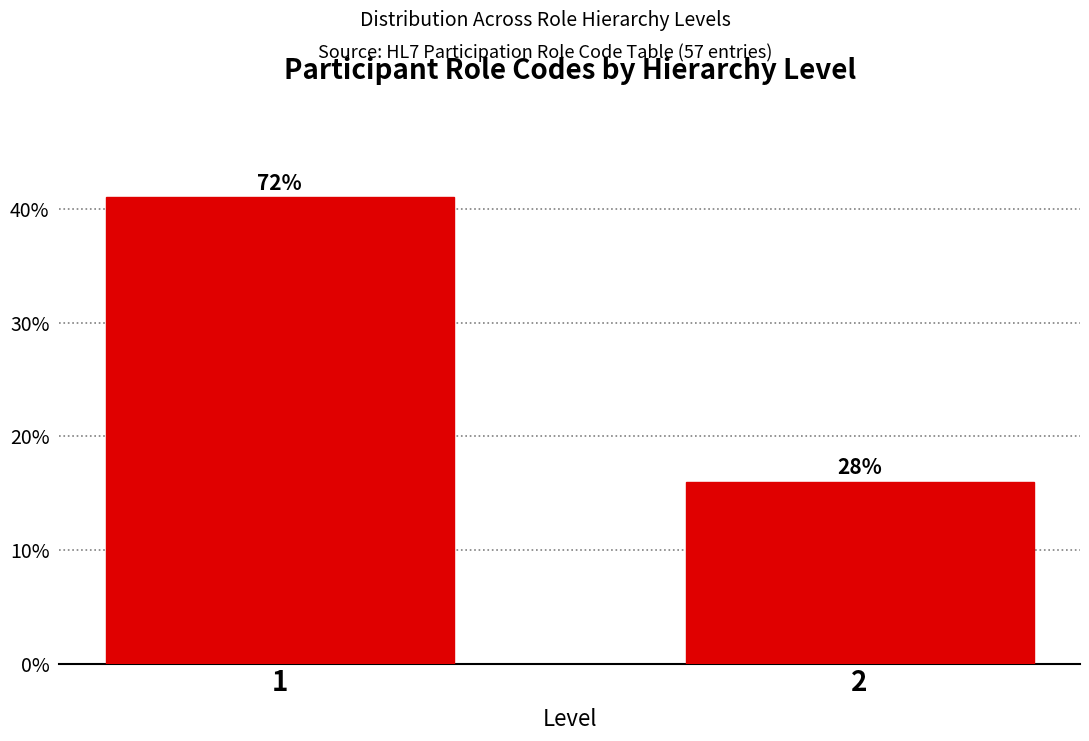

Does the chart contain any negative values?

No